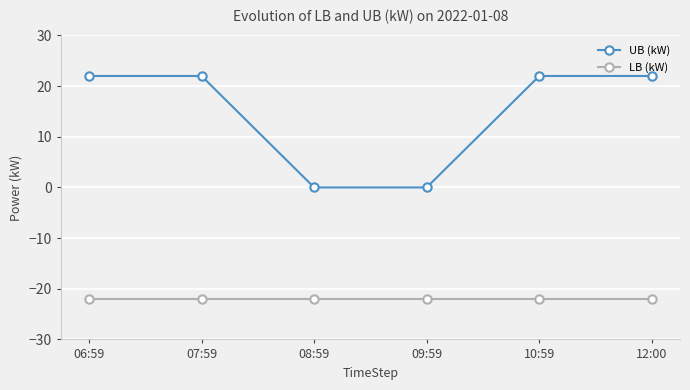

Reading left to right, transcribe all the data shown in this chart.

UB (kW): 22	22	0	0	22	22
LB (kW): -22	-22	-22	-22	-22	-22